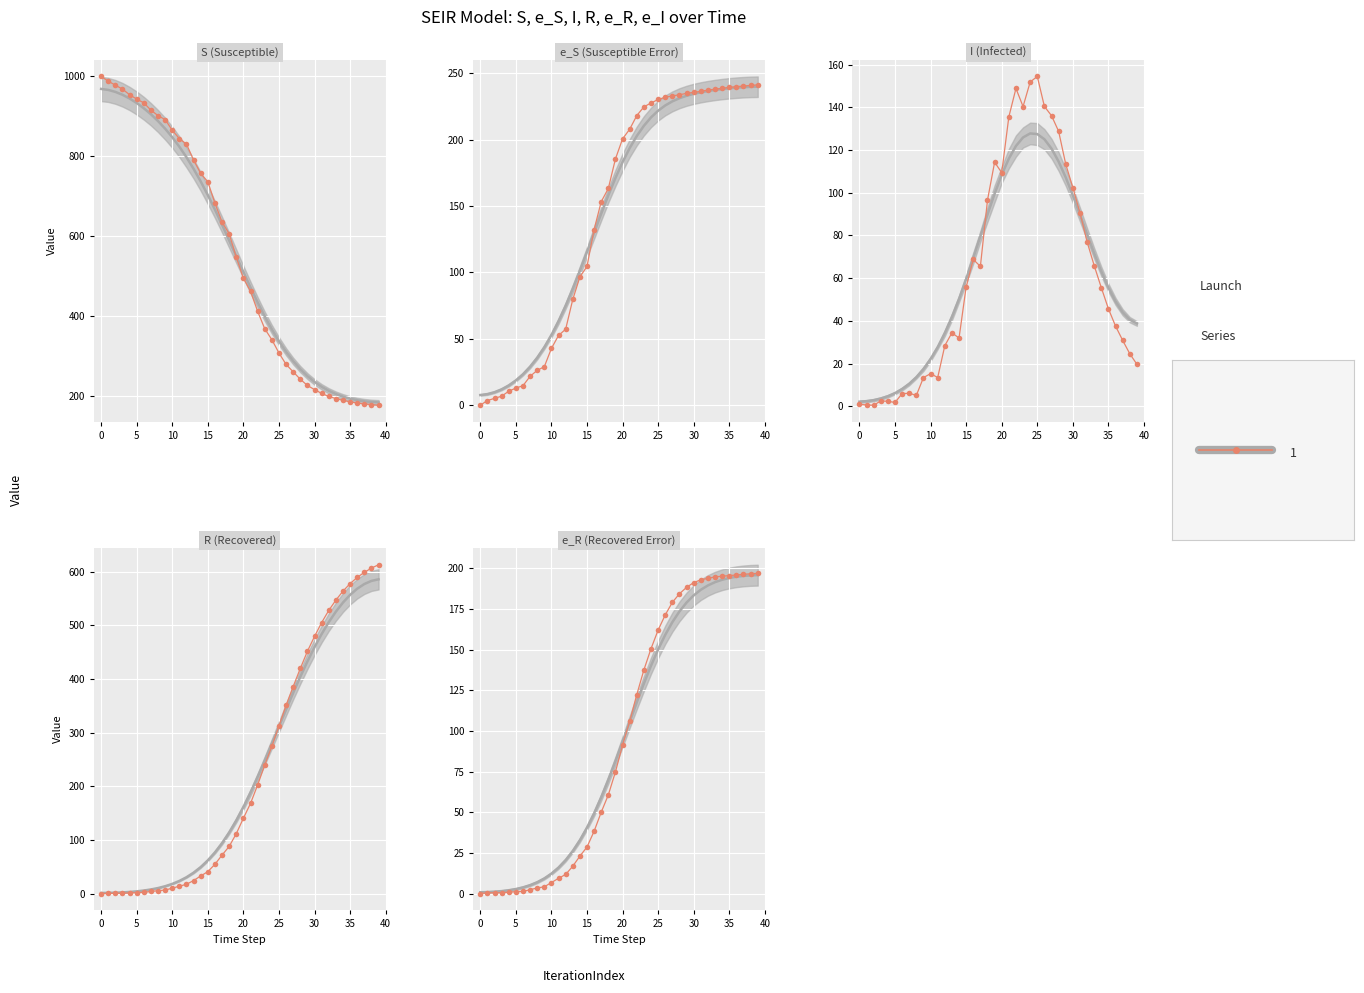

In I, how many points are higher than both neighbors (excluding endpoints)?

8